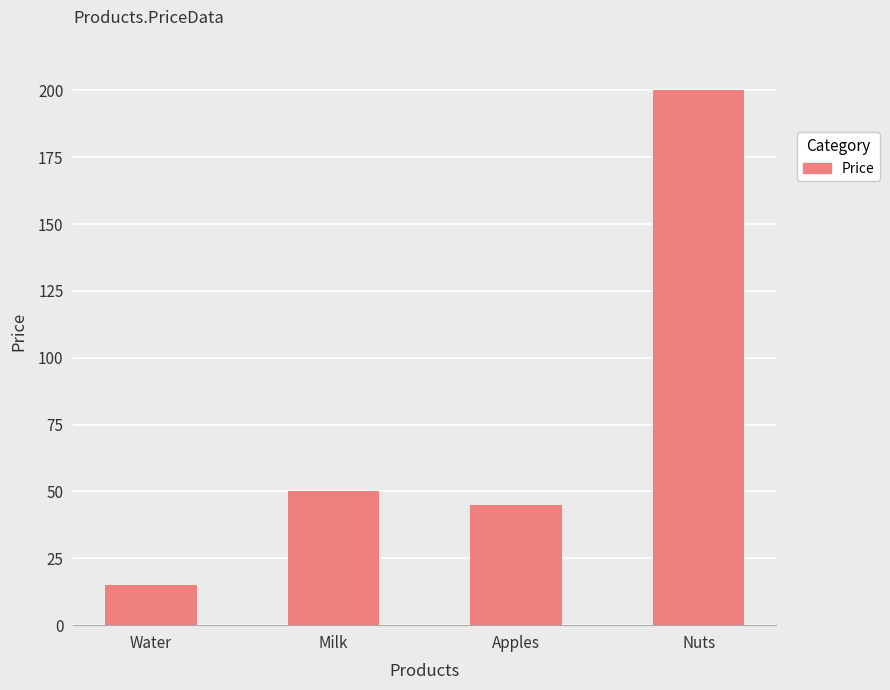

What is the ratio of the value at Water to the value at Milk?

0.3